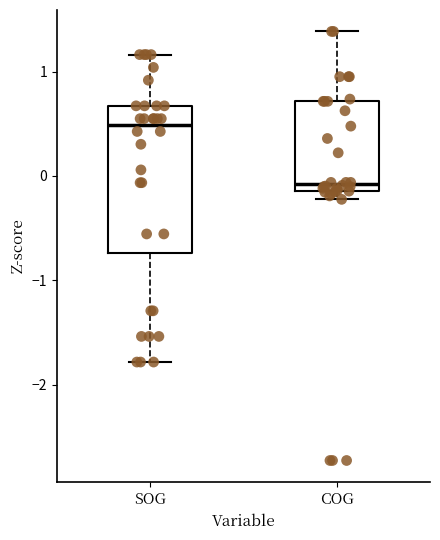

Where is the upper edge of the box for SOG on the y-axis? The values are not printed on the chart, so give them approximately, as read against the axis.

0.7